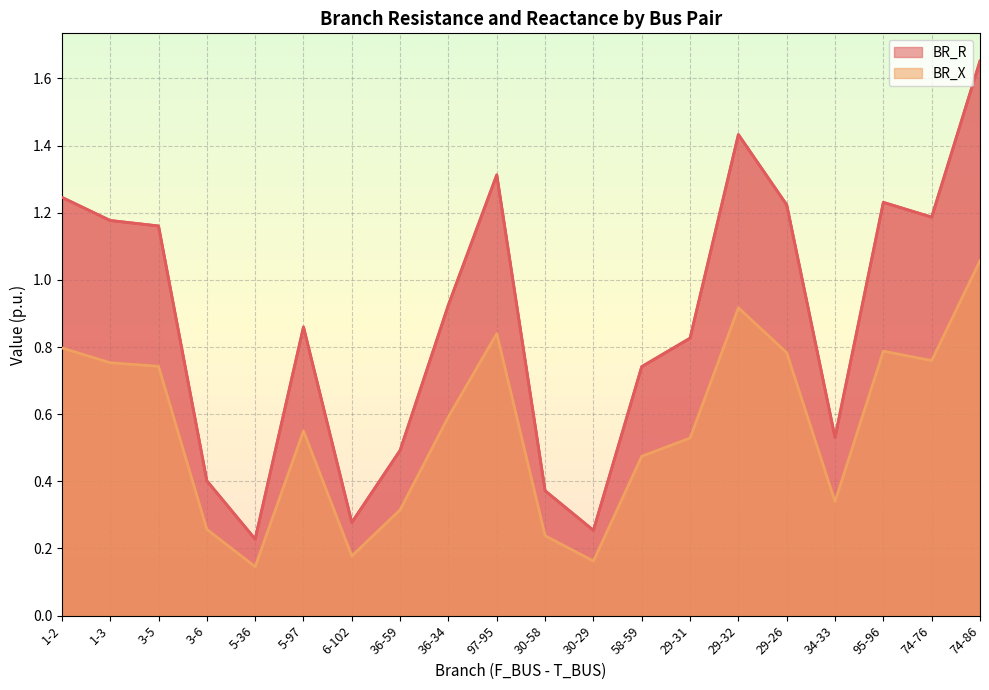

Reading left to right, transcribe all the data shown in this chart.

BR_R: 1.2	1.2	1.2	0.4	0.2	0.9	0.3	0.5	0.9	1.3	0.4	0.3	0.7	0.8	1.4	1.2	0.5	1.2	1.2	1.7
BR_X: 0.8	0.8	0.7	0.3	0.1	0.6	0.2	0.3	0.6	0.8	0.2	0.2	0.5	0.5	0.9	0.8	0.3	0.8	0.8	1.1